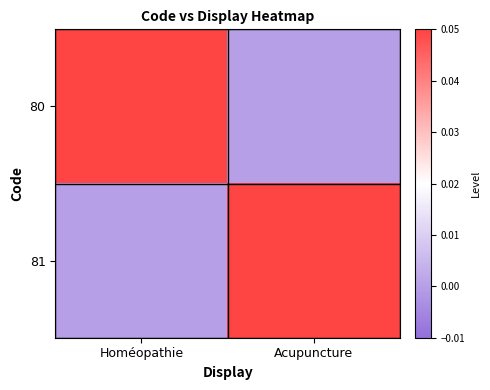

Rank the series by their maximum value, from lowest to highest.

80, 81